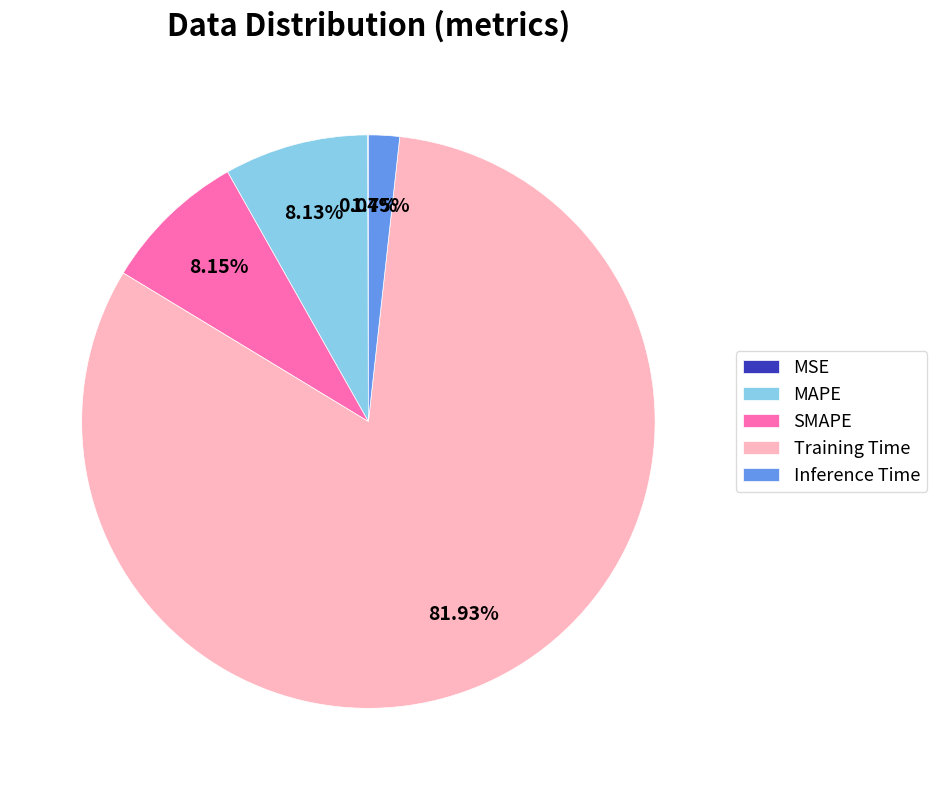

To the nearest percent, what portion does SMAPE represent?

8%